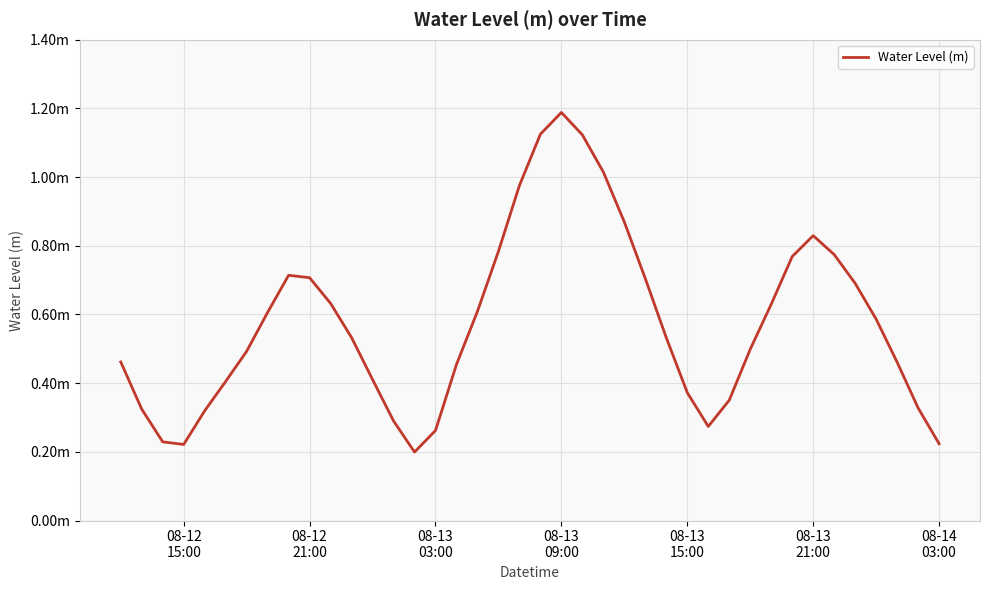

How many interior local valleys (lower than both neighbors) does the data have?

3